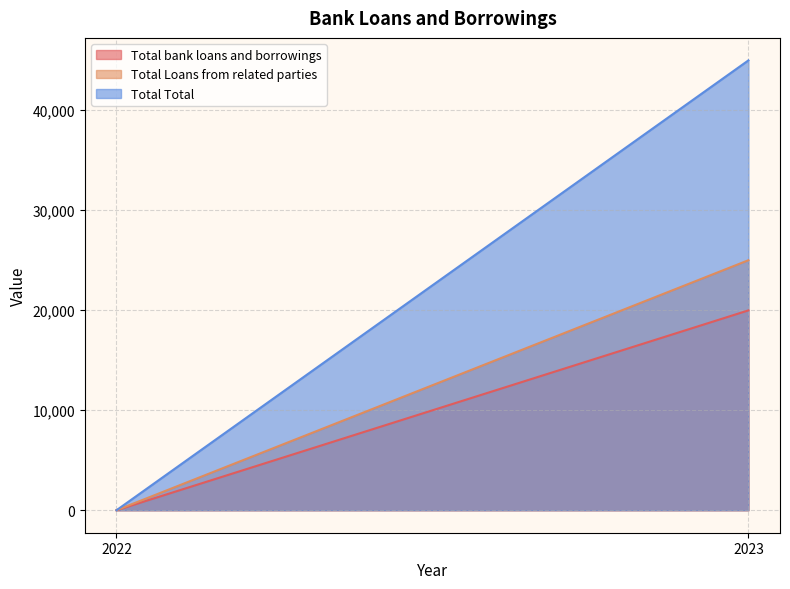

What is the total value across all series at 2023?

89968